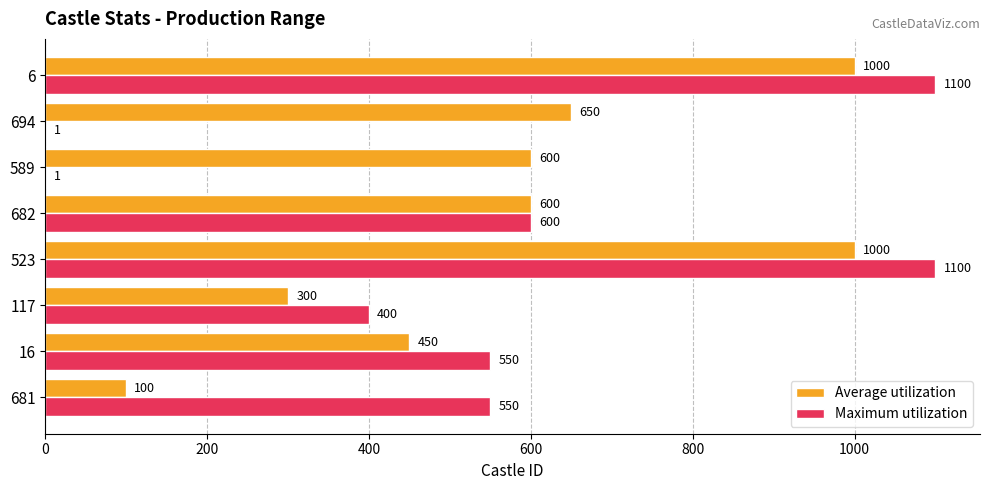

True or false: Maximum utilization has a value of 1 at 589.

True